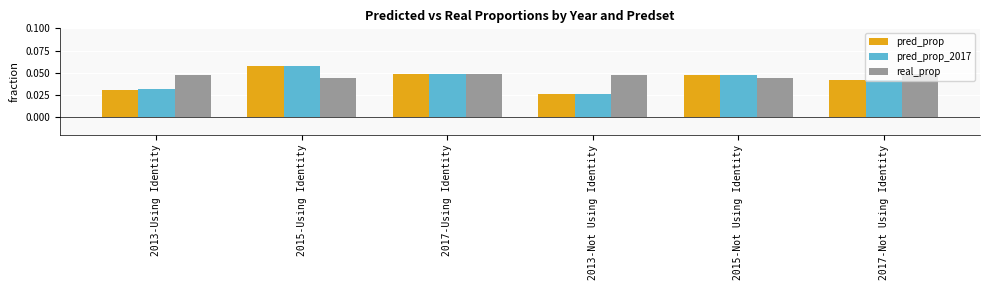

At which label does pred_prop reach its minimum?

2013-Not Using Identity